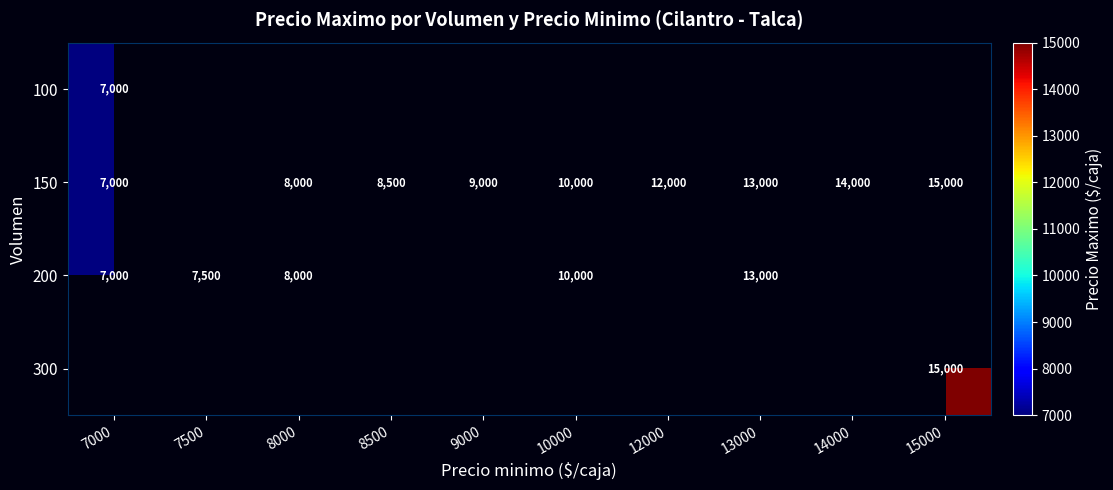

True or false: 200 has a value of 12115.9 at 7500.

False